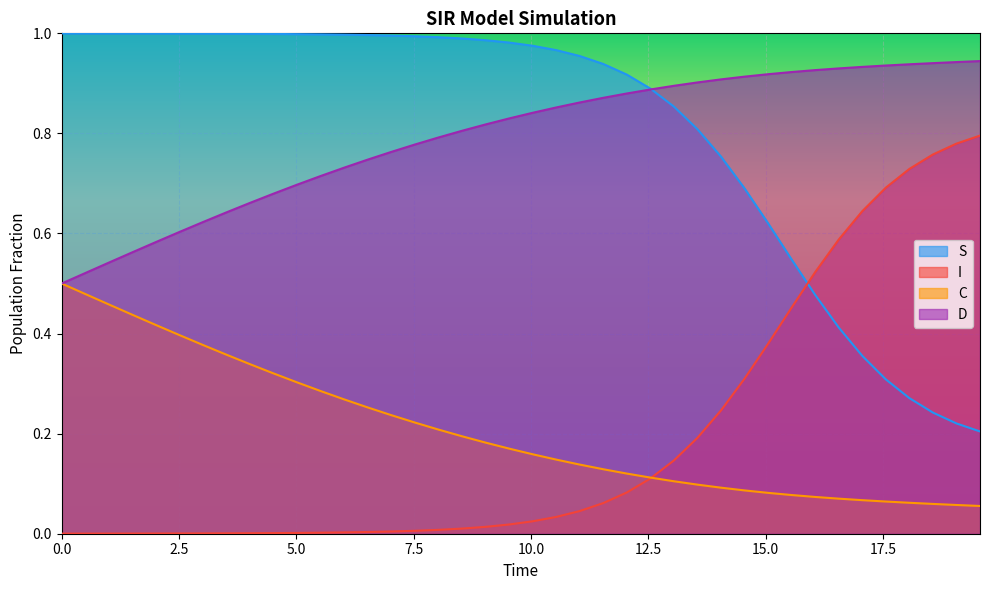

True or false: C has more than 1 interior local peaks.

False